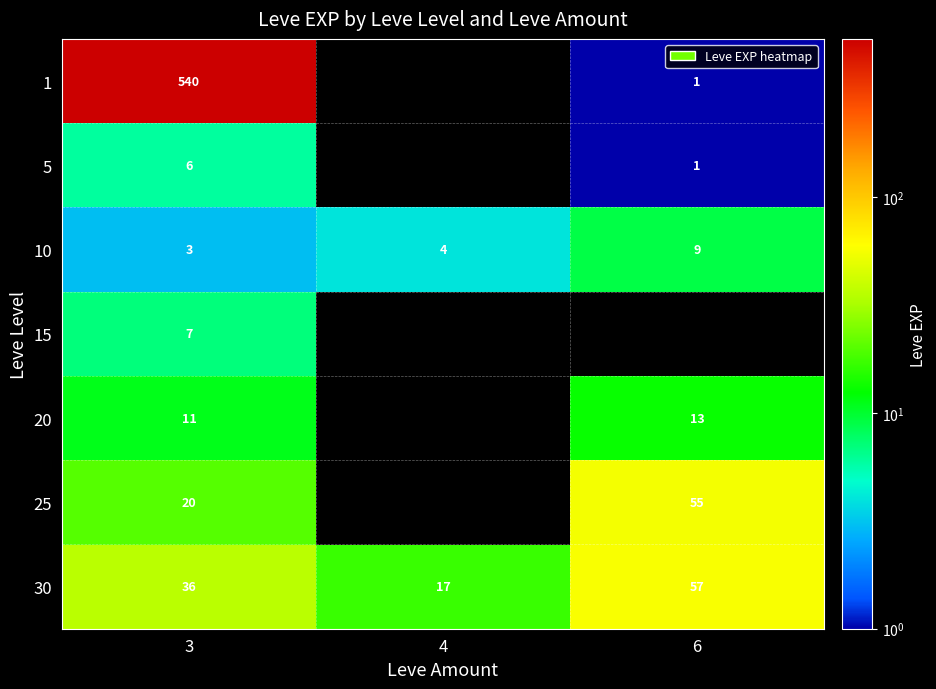

Is it true that 30 equals 11 at 4?

False